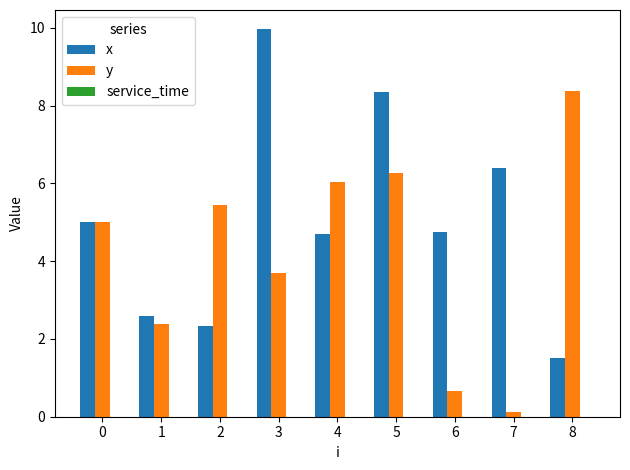

What is the value of the y bar at the 7th from the left?

0.7